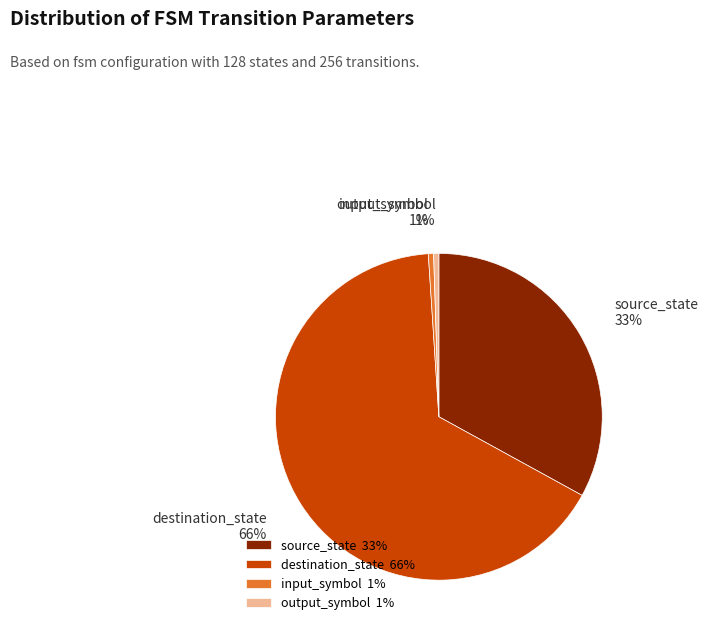

What is the largest slice in the pie chart?

destination_state